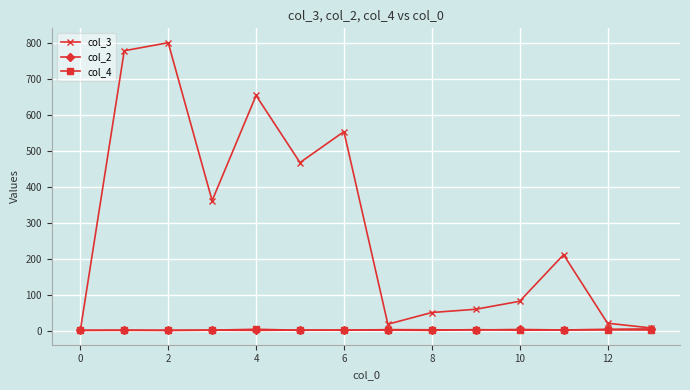

True or false: col_4 has more than 1 points higher than both neighbors.

True